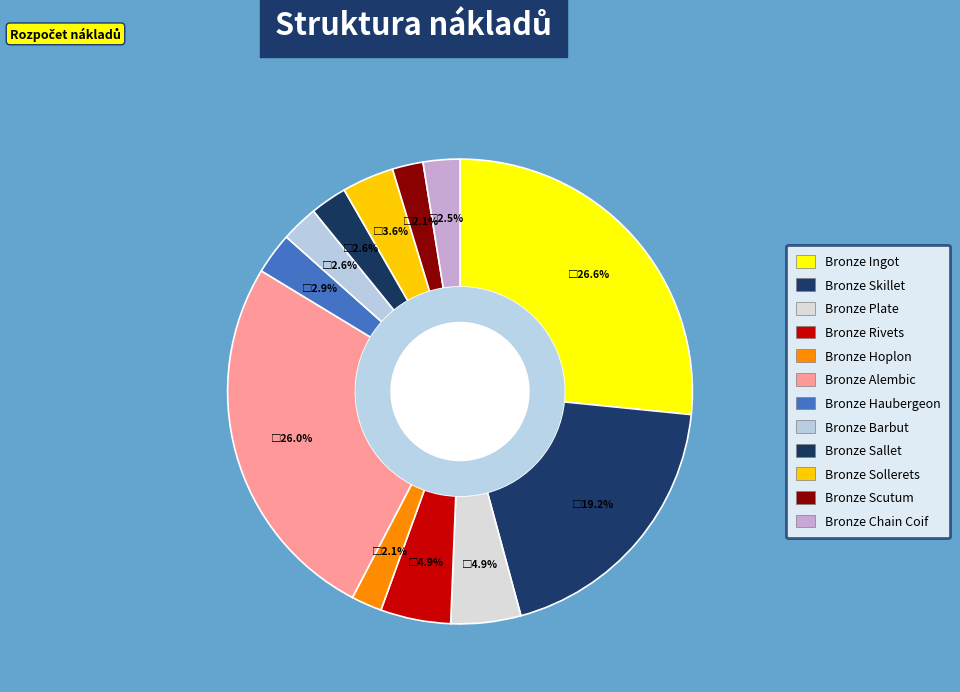

To the nearest percent, what percentage of the pie is Bronze Sallet?

3%